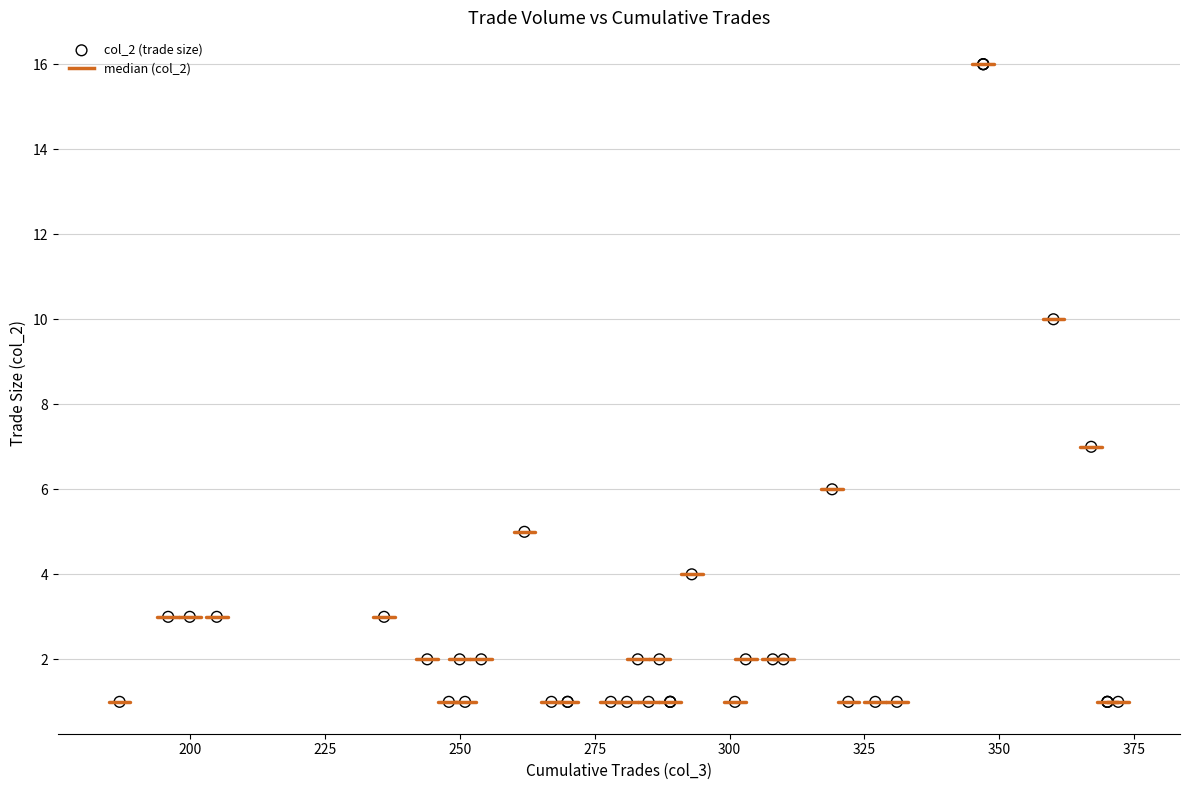

What Y value in the scatter plot is closest to 8?

7